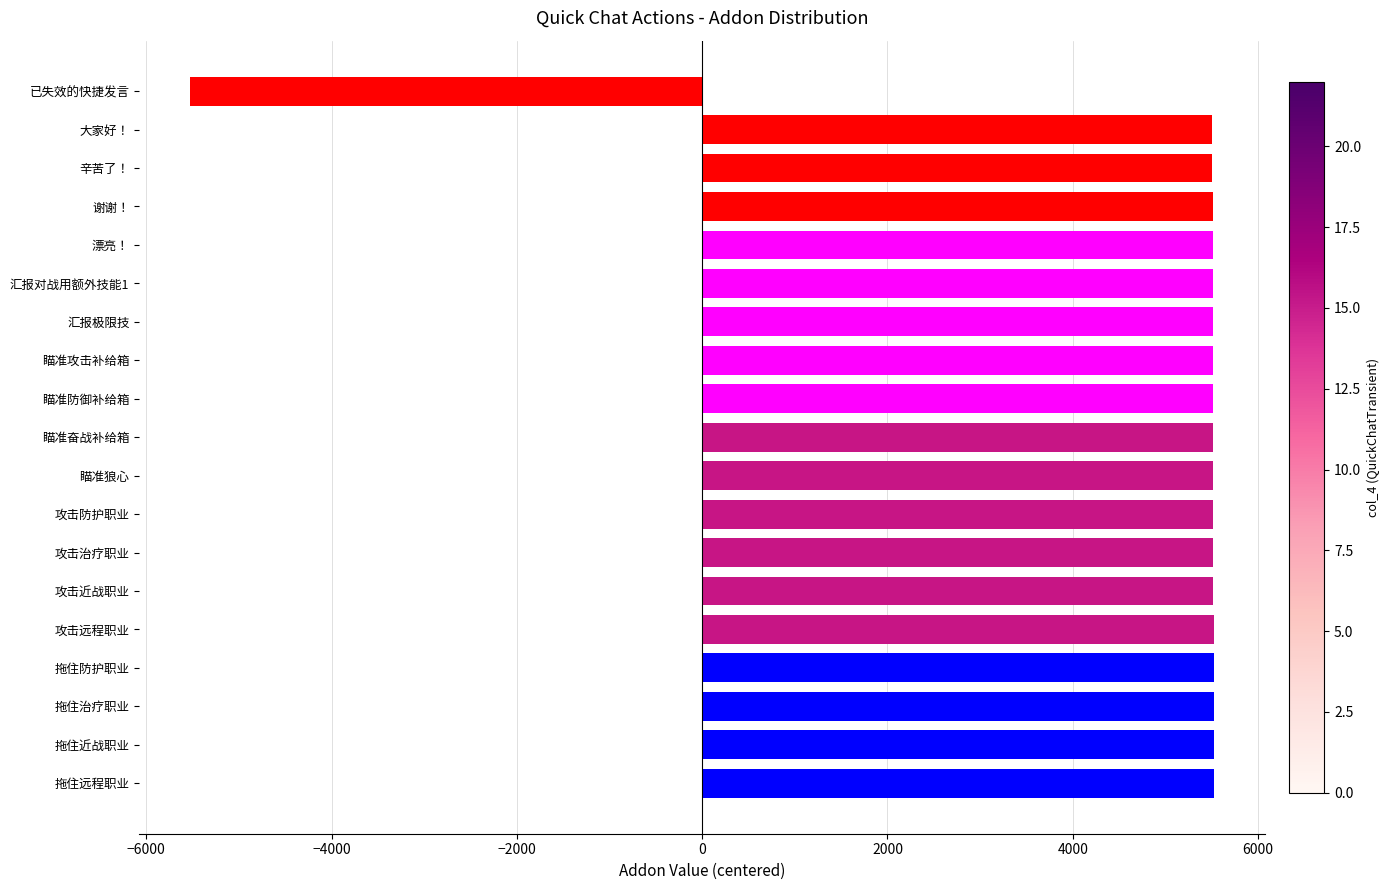

True or false: the data shows 5518.5 at 攻击近战职业.

True